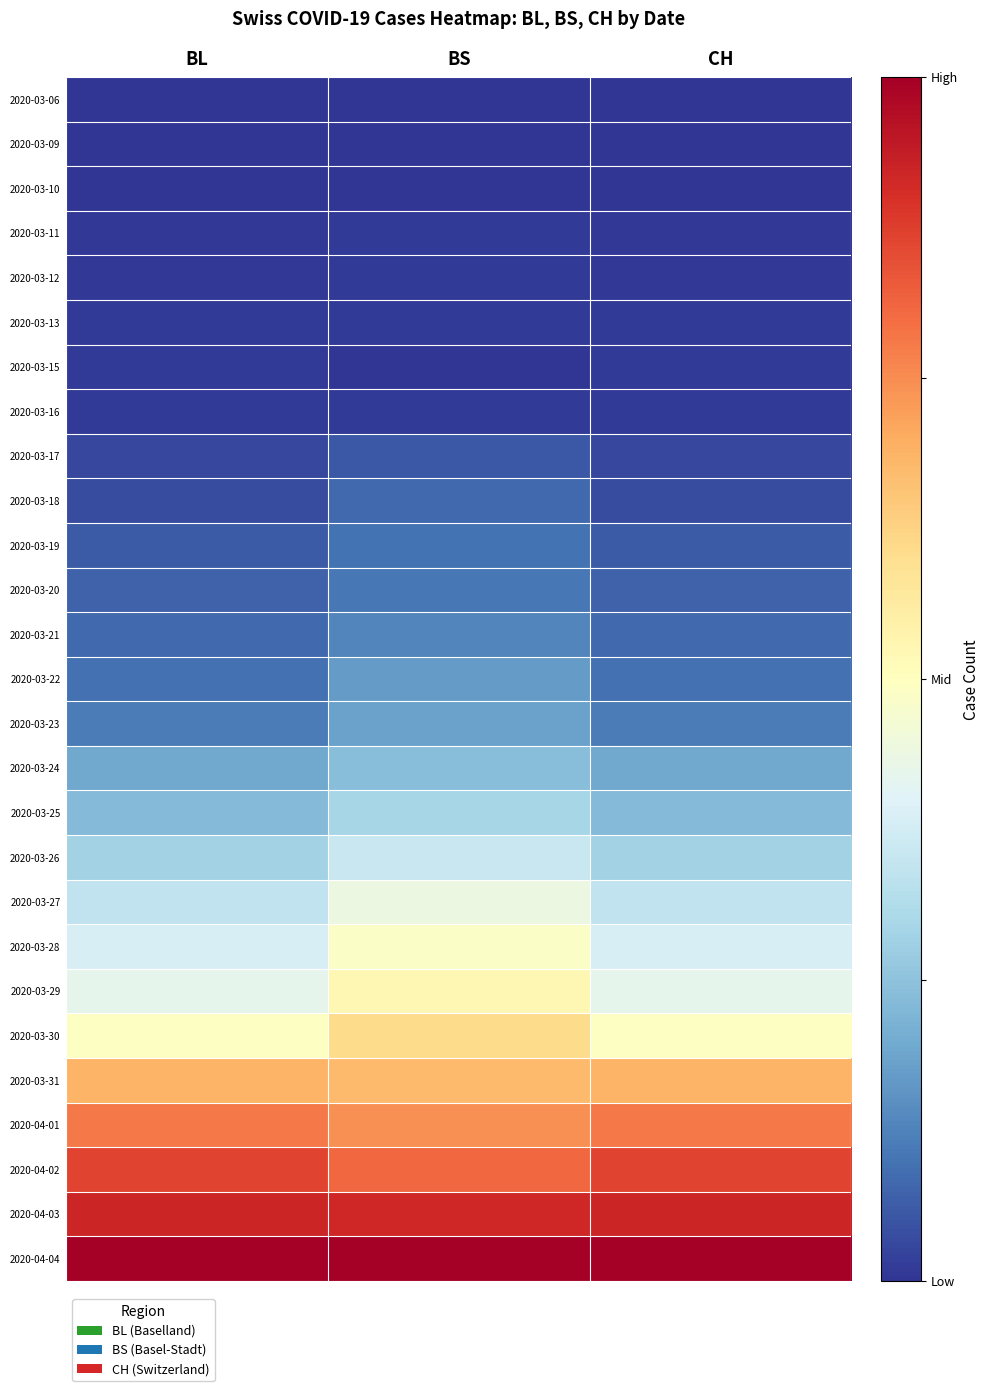

What is the greatest value displayed?

1.0